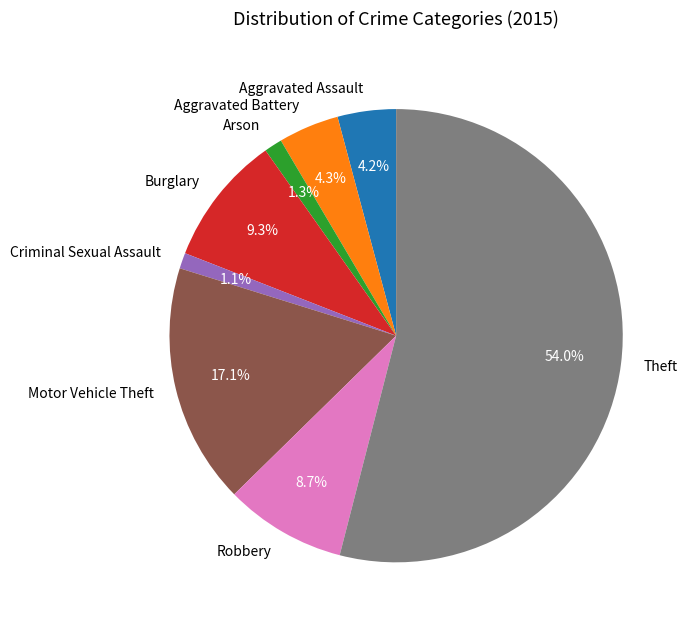

What is the majority slice?

Theft